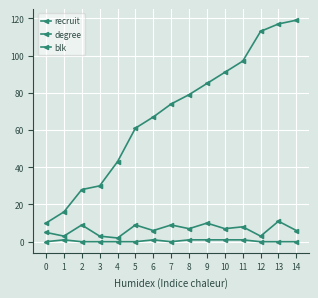

Which series has the widest spread of values?

recruit